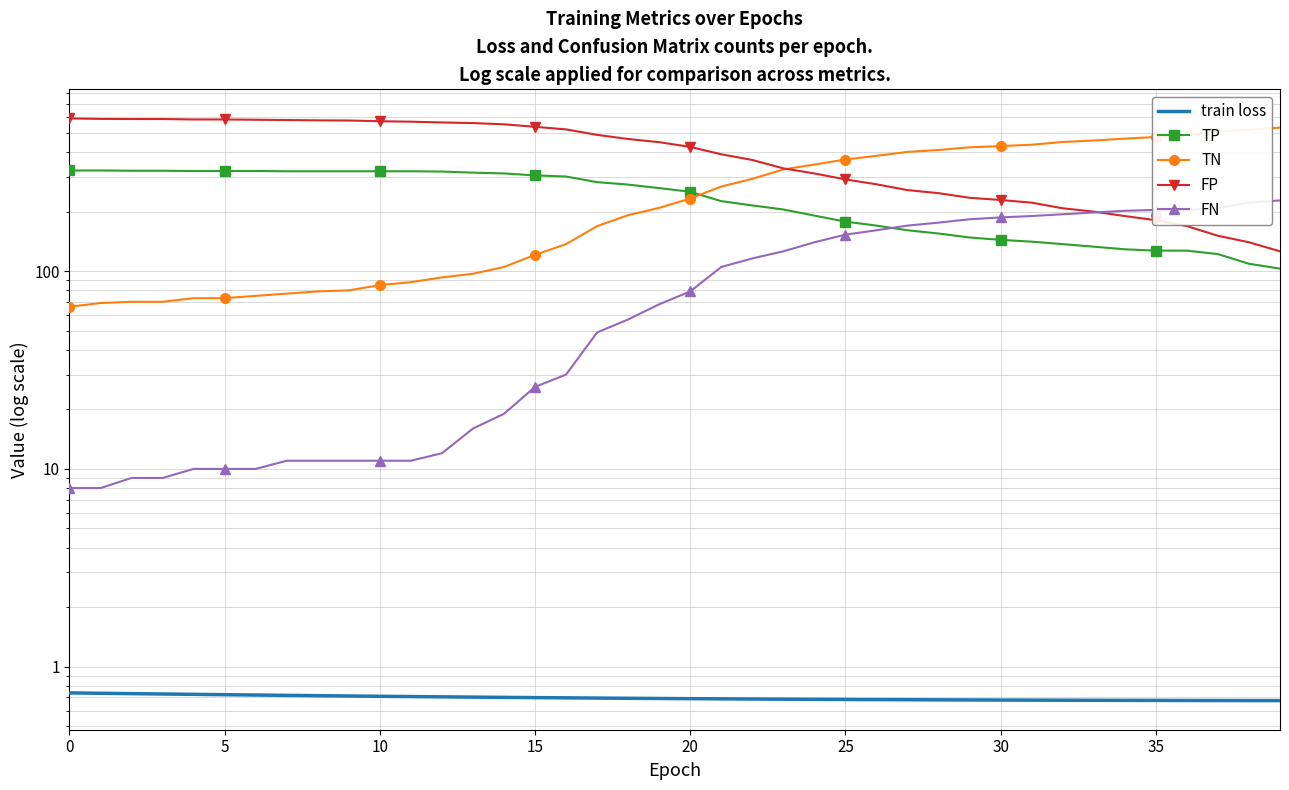

At which label is FN closest to 118?

22